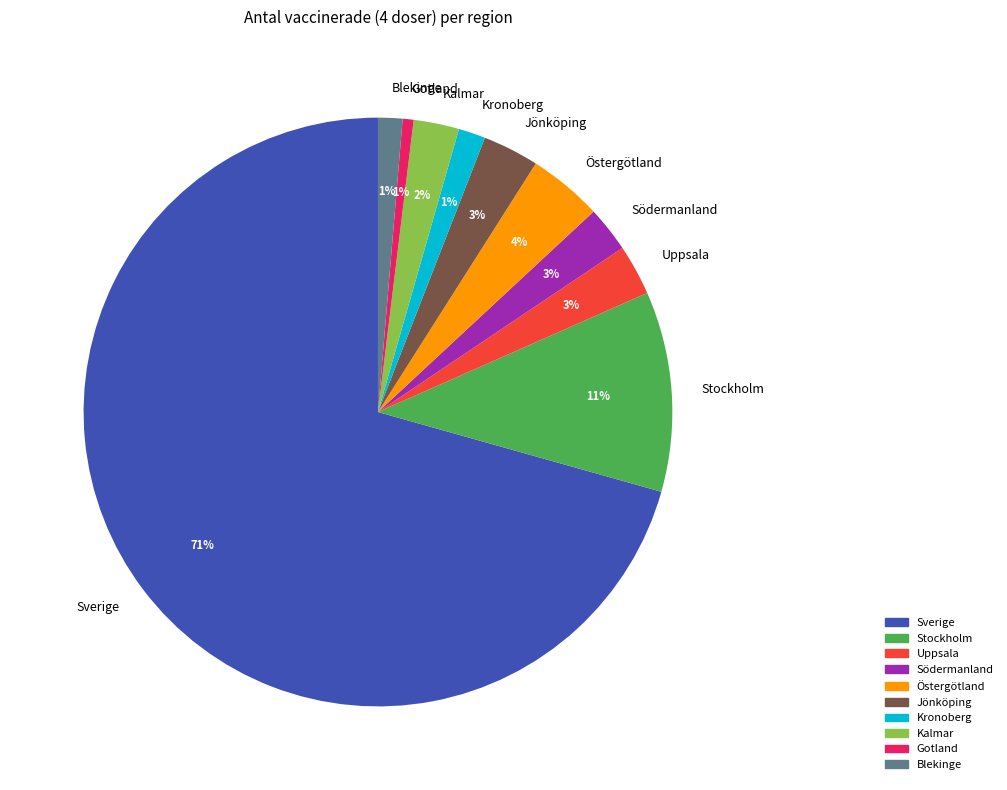

Which category has the biggest portion of the pie?

Sverige